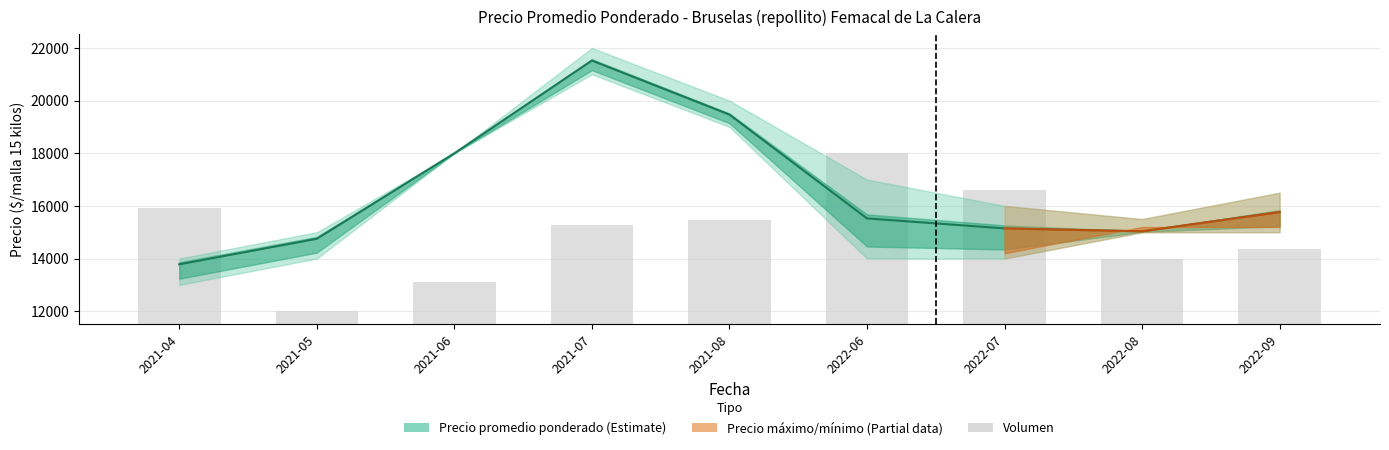

How many data points in Precio promedio ponderado are less than 15525?

4